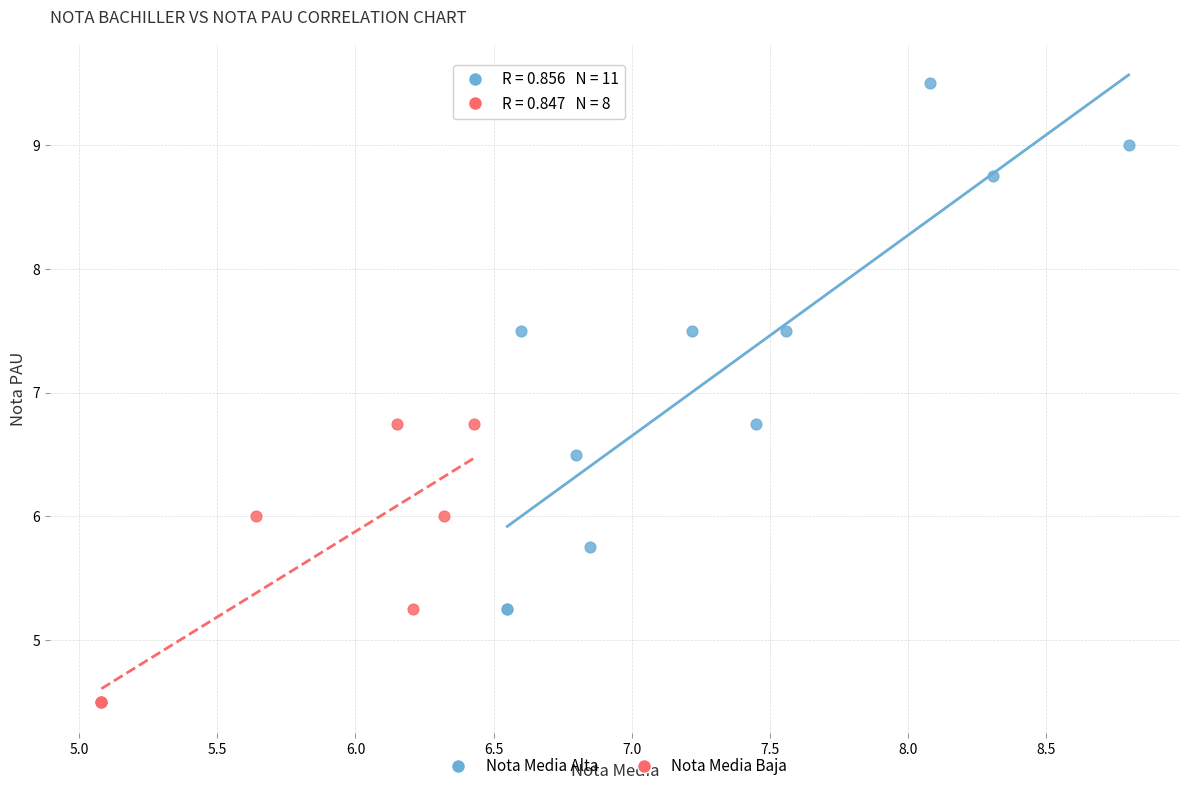

Which series reaches the minimum Y coordinate?

Nota Media Baja